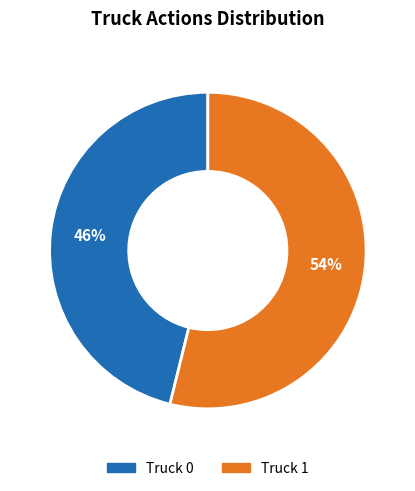

What percentage is the Truck 0 slice, to the nearest percent?

46%